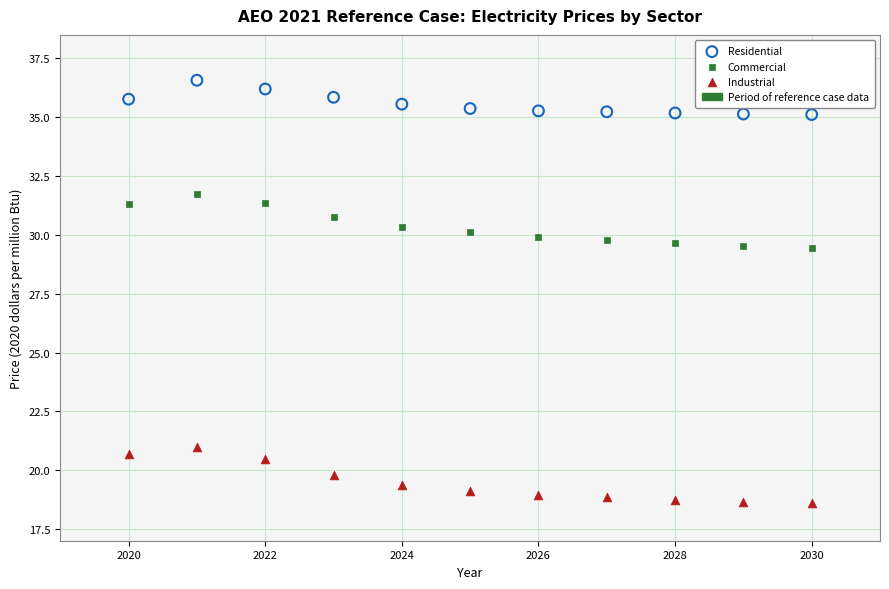

Which series reaches the minimum Y coordinate?

Industrial